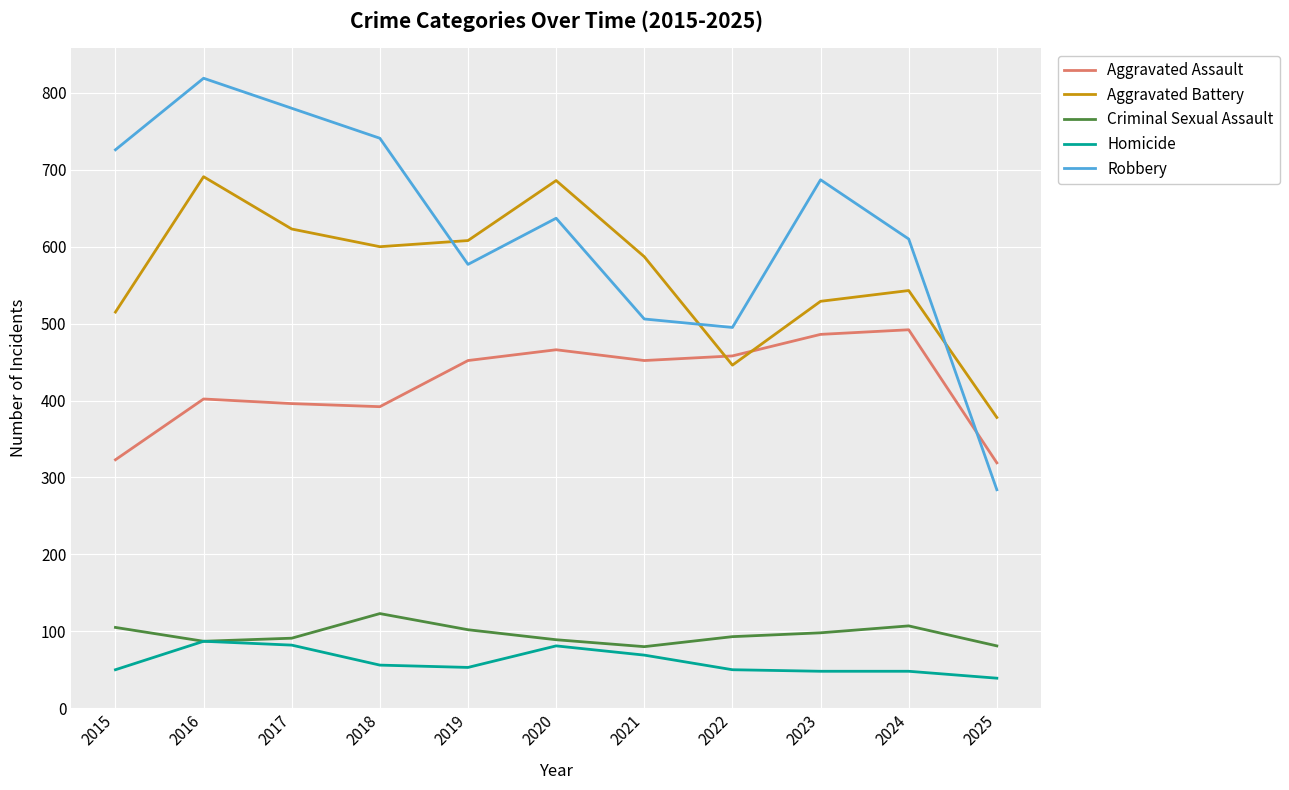

In Robbery, how many points are lower than both neighbors (excluding endpoints)?

2